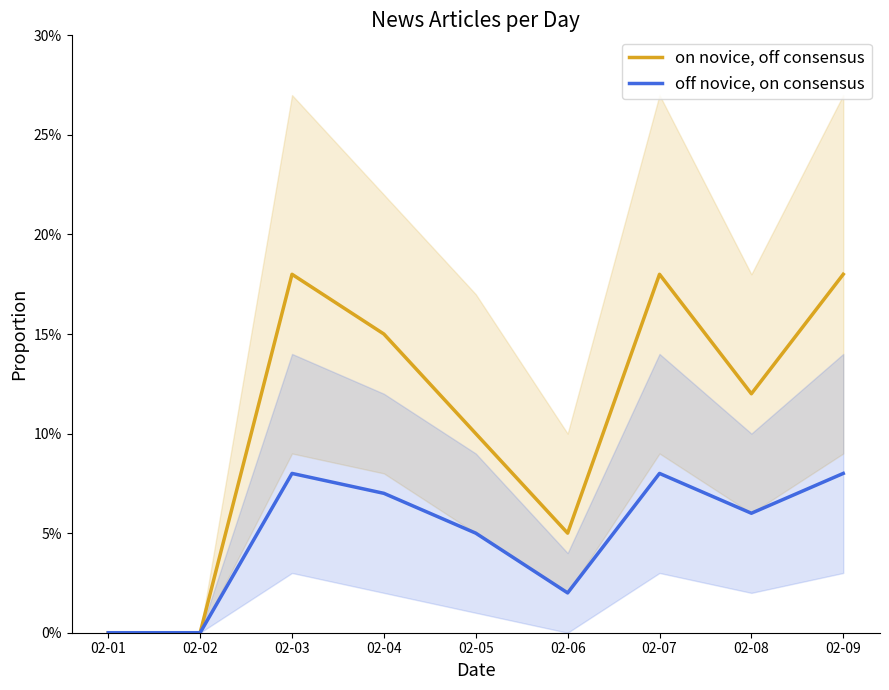

Which series changed the most between 02-07 and 02-09?

on novice, off consensus